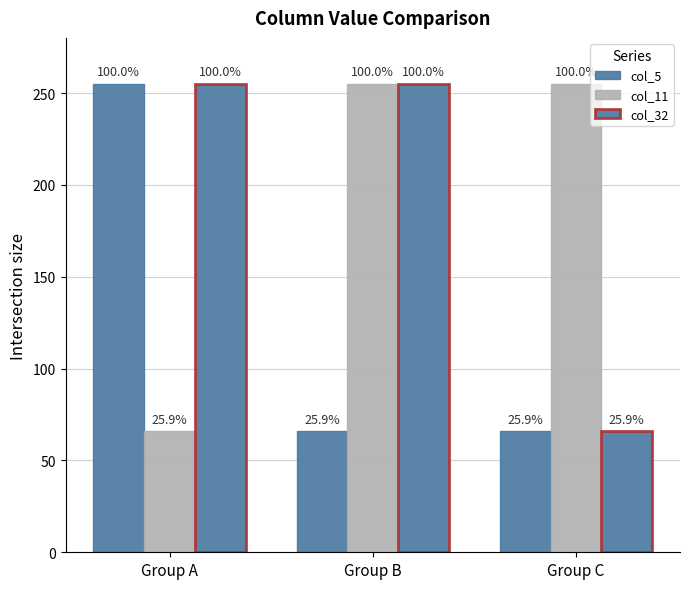

What is the value of the col_11 bar at the 1st from the left?

66